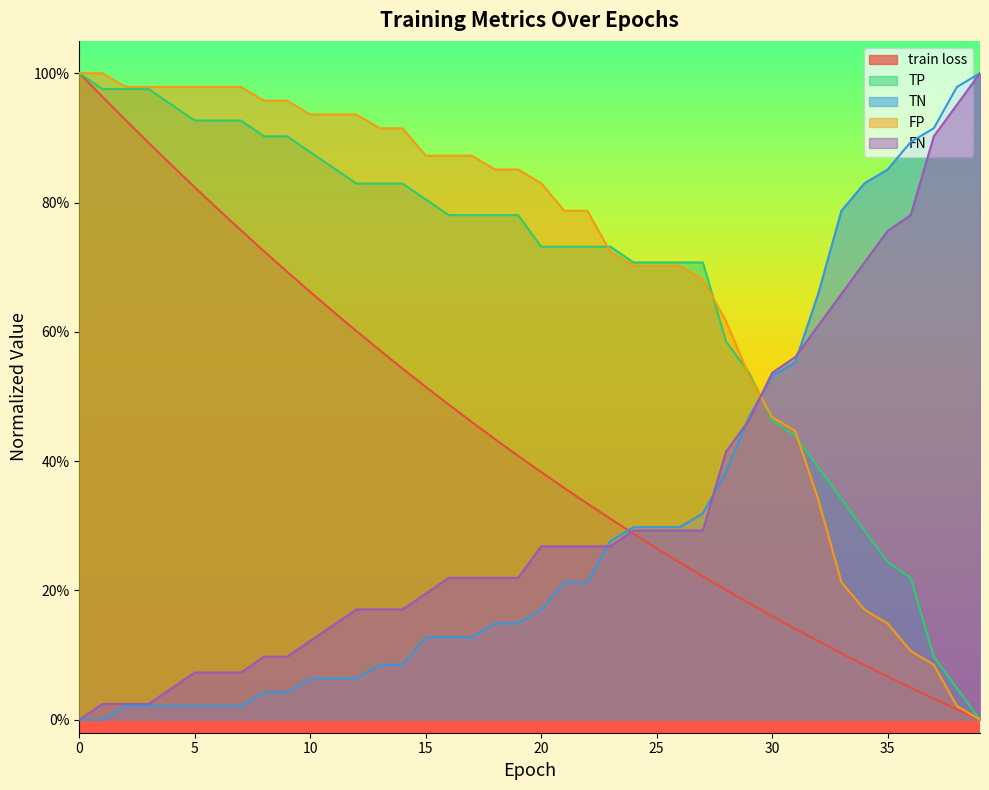

Reading right to left, extract all data points from this chart.

train loss: 0.0	0.0	0.0	0.0	0.1	0.1	0.1	0.1	0.1	0.2	0.2	0.2	0.2	0.2	0.3	0.3	0.3	0.3	0.4	0.4	0.4	0.4	0.5	0.5	0.5	0.5	0.6	0.6	0.6	0.7	0.7	0.7	0.8	0.8	0.8	0.9	0.9	0.9	1.0	1.0
TP: 0.0	0.0	0.1	0.2	0.2	0.3	0.3	0.4	0.4	0.5	0.5	0.6	0.7	0.7	0.7	0.7	0.7	0.7	0.7	0.7	0.8	0.8	0.8	0.8	0.8	0.8	0.8	0.8	0.9	0.9	0.9	0.9	0.9	0.9	0.9	1.0	1.0	1.0	1.0	1.0
TN: 1.0	1.0	0.9	0.9	0.9	0.8	0.8	0.7	0.6	0.5	0.5	0.4	0.3	0.3	0.3	0.3	0.3	0.2	0.2	0.2	0.1	0.1	0.1	0.1	0.1	0.1	0.1	0.1	0.1	0.1	0.0	0.0	0.0	0.0	0.0	0.0	0.0	0.0	0.0	0.0
FP: 0.0	0.0	0.1	0.1	0.1	0.2	0.2	0.3	0.4	0.5	0.5	0.6	0.7	0.7	0.7	0.7	0.7	0.8	0.8	0.8	0.9	0.9	0.9	0.9	0.9	0.9	0.9	0.9	0.9	0.9	1.0	1.0	1.0	1.0	1.0	1.0	1.0	1.0	1.0	1.0
FN: 1.0	1.0	0.9	0.8	0.8	0.7	0.7	0.6	0.6	0.5	0.5	0.4	0.3	0.3	0.3	0.3	0.3	0.3	0.3	0.3	0.2	0.2	0.2	0.2	0.2	0.2	0.2	0.2	0.1	0.1	0.1	0.1	0.1	0.1	0.1	0.0	0.0	0.0	0.0	0.0